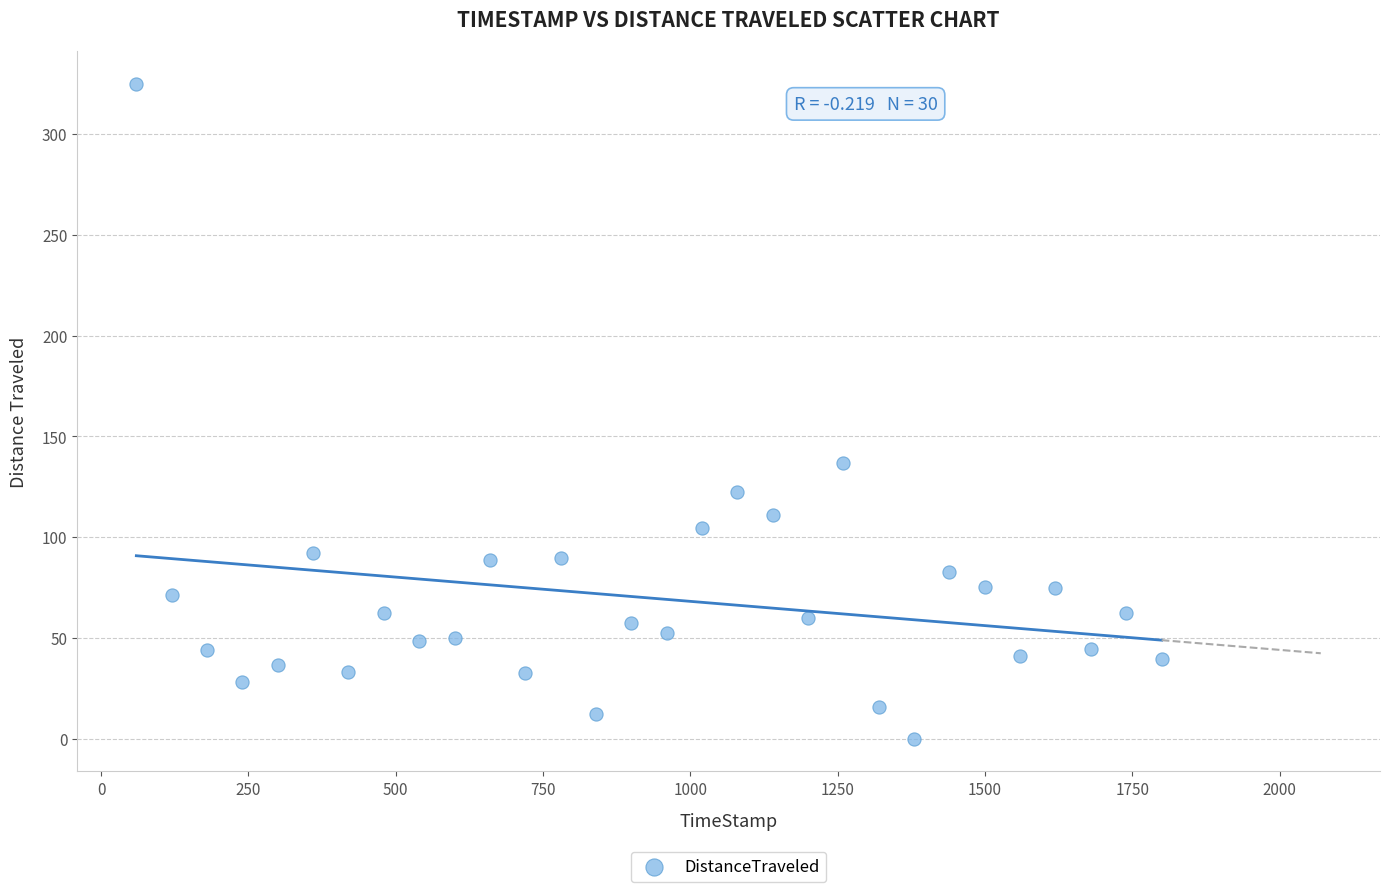

What Y value in the scatter plot is closest to 162?

136.8